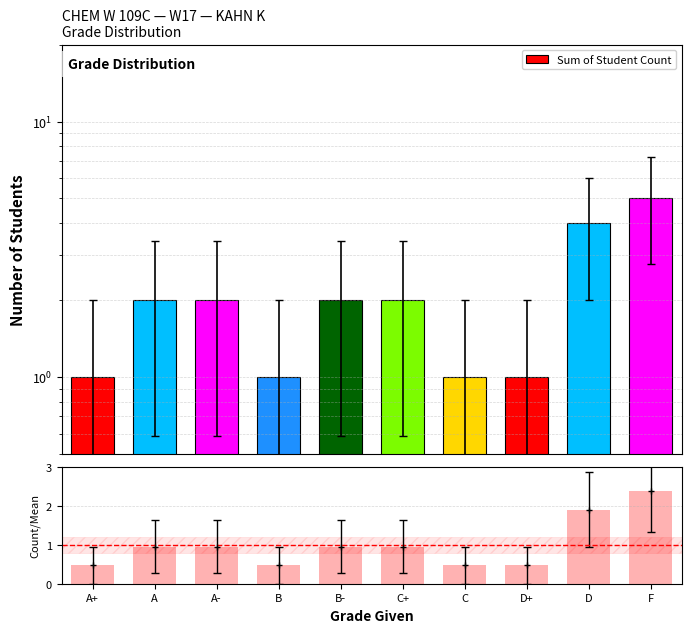

Which series has the largest range (max minus min)?

Sum of Student Count